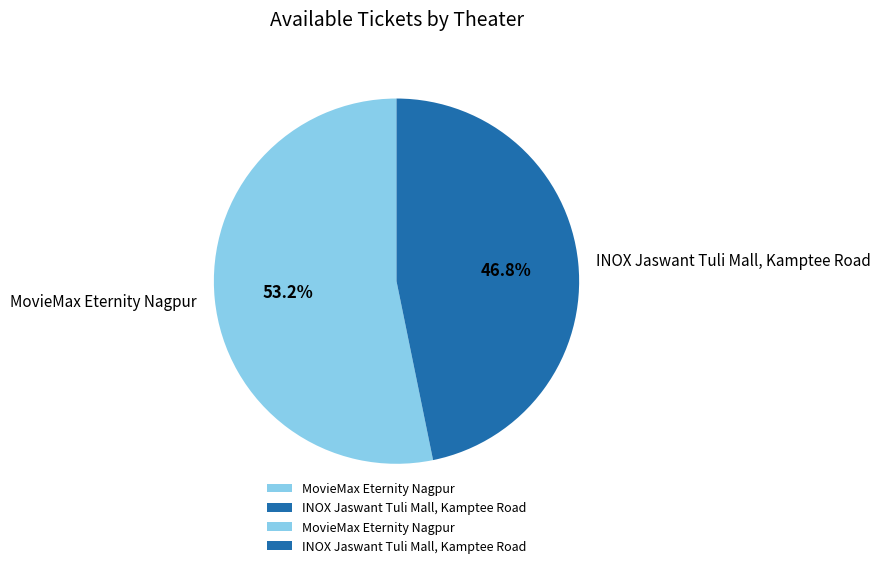

Which has a higher value, INOX Jaswant Tuli Mall, Kamptee Road or MovieMax Eternity Nagpur?

MovieMax Eternity Nagpur